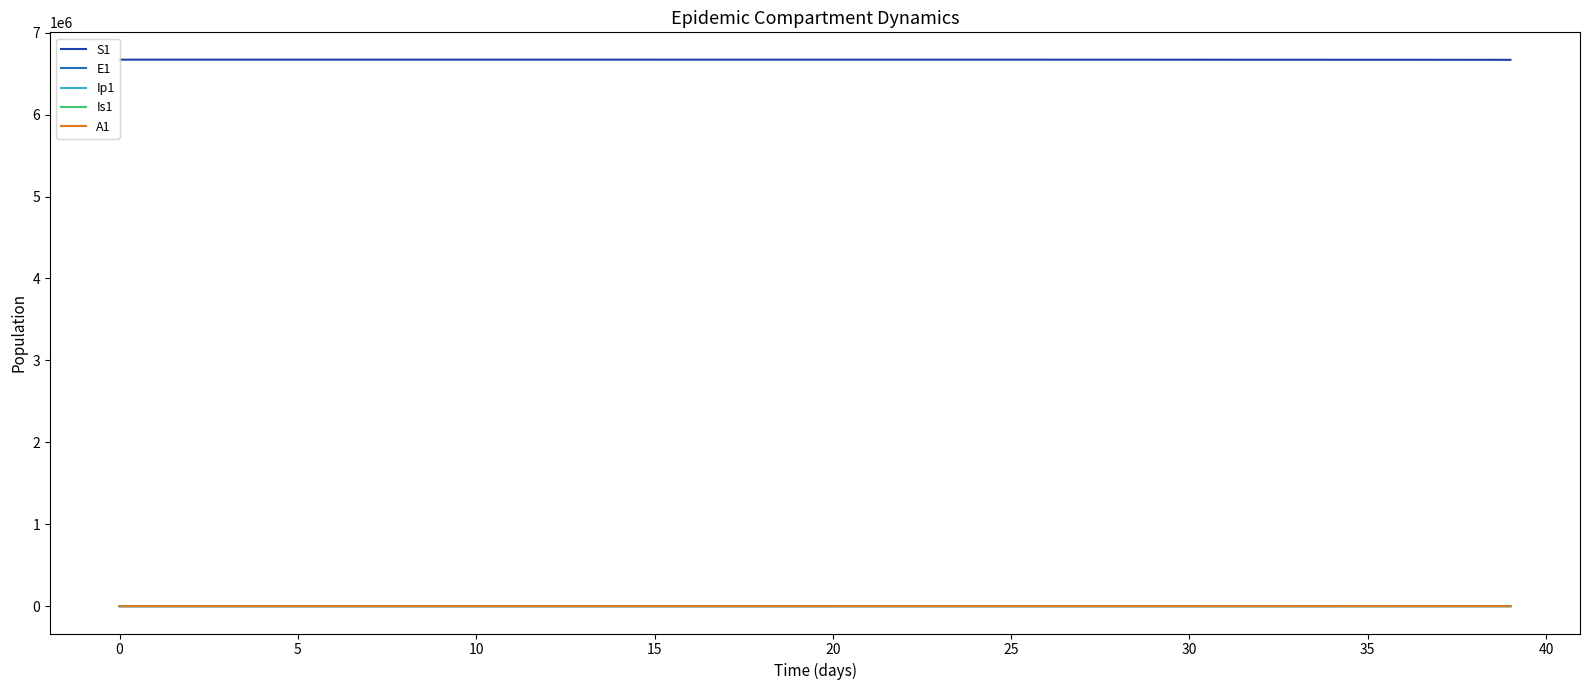

What is the highest value of the S1 series?

6671082.0